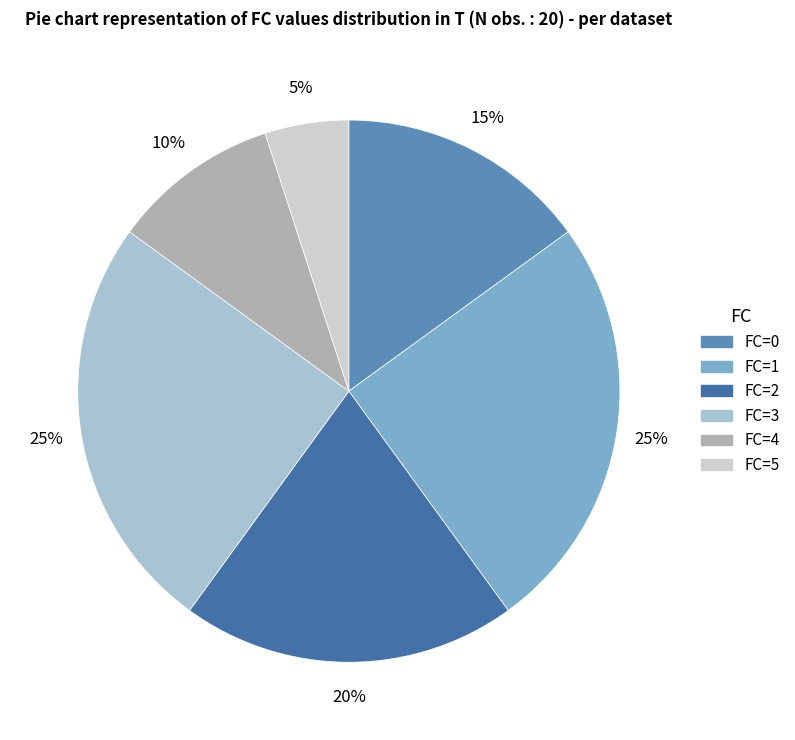

How many slices are in this pie chart?

6